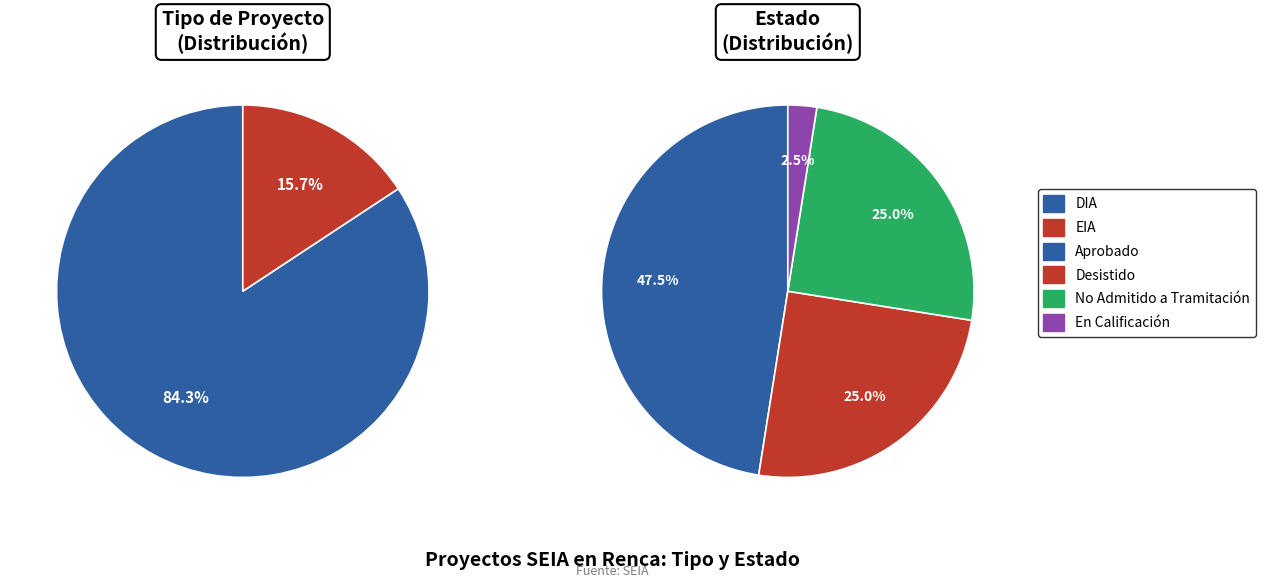

Is DIA the majority of the pie?

Yes